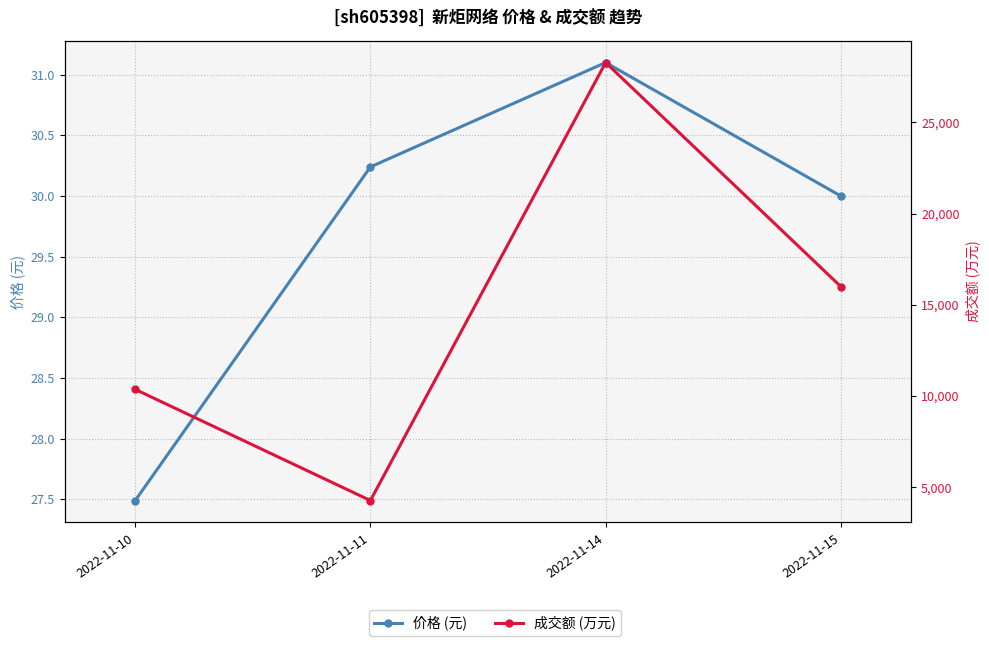

Reading left to right, list all the values displayed in this chart.

价格 (元): 2022-11-10=27.5	2022-11-11=30.2	2022-11-14=31.1	2022-11-15=30.0
成交额 (万元): 2022-11-10=10364.0	2022-11-11=4271.0	2022-11-14=28273.0	2022-11-15=15996.0